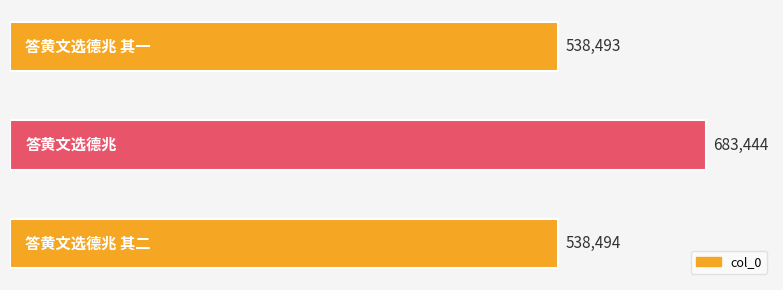

Are the bars horizontal?

Yes